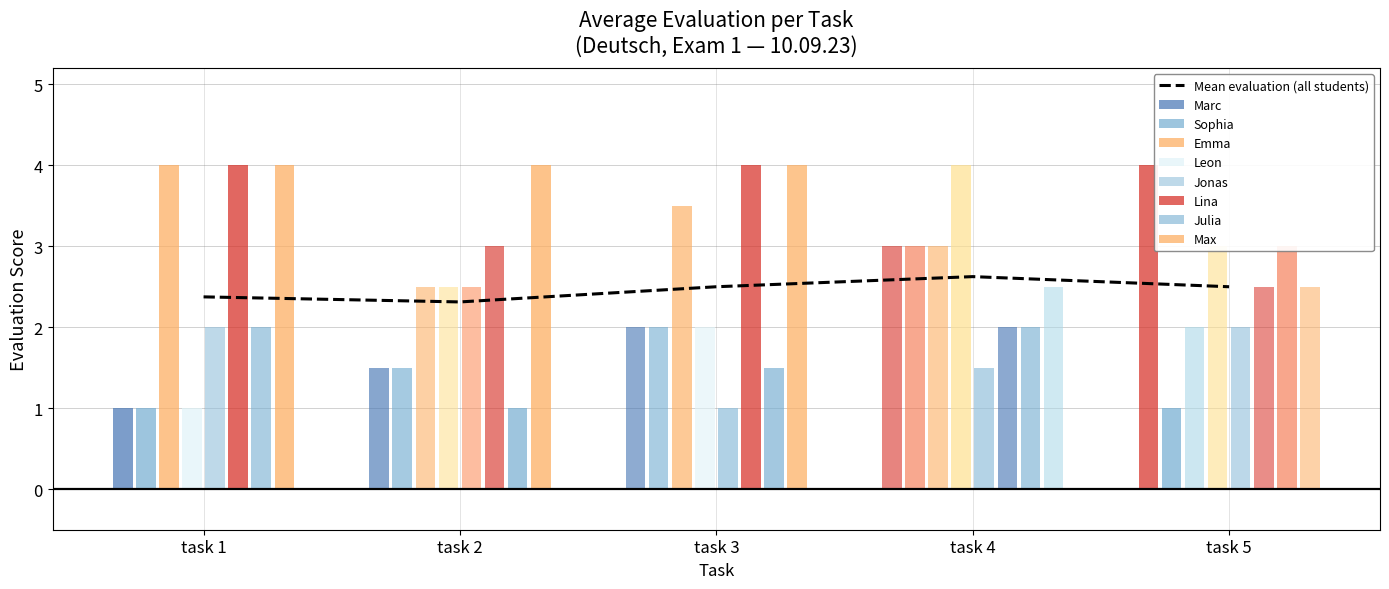

What is the change in value from task 1 to task 2?

-0.1